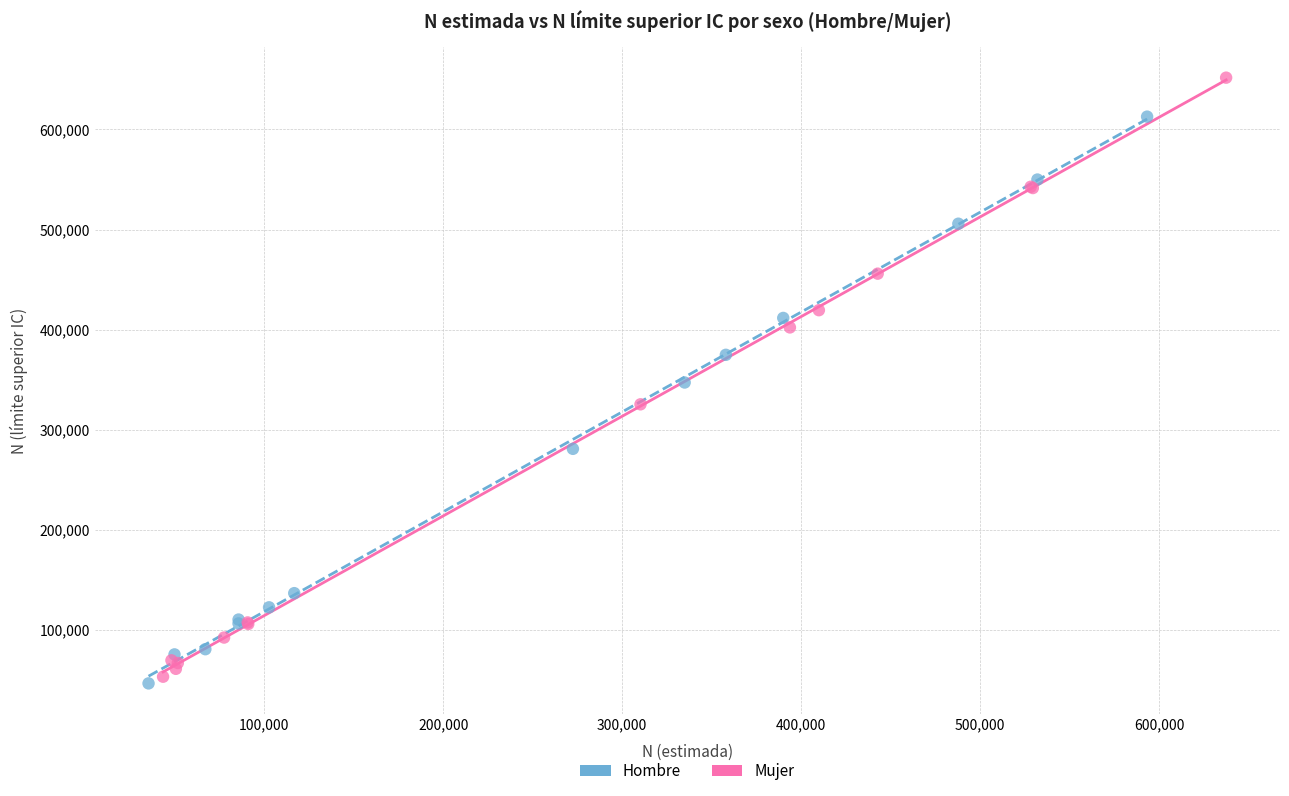

Which series reaches the minimum Y coordinate?

Hombre